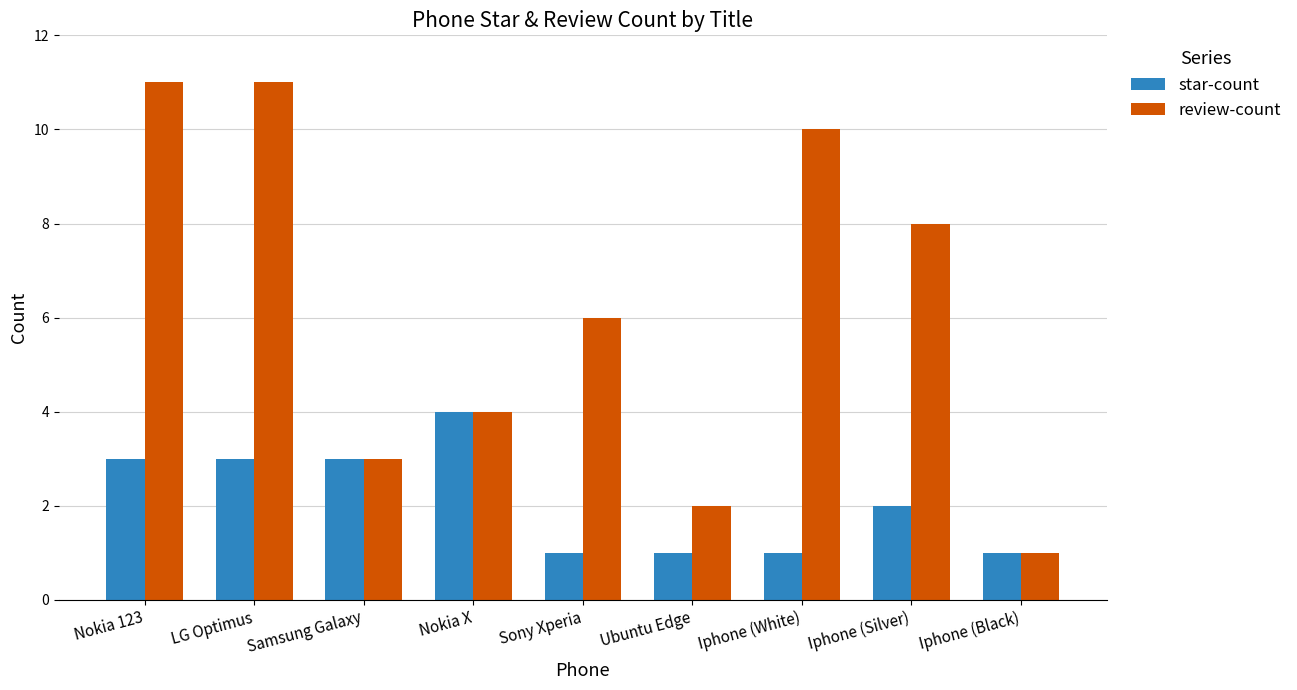

Between Nokia X and Ubuntu Edge, which series saw the biggest shift?

star-count